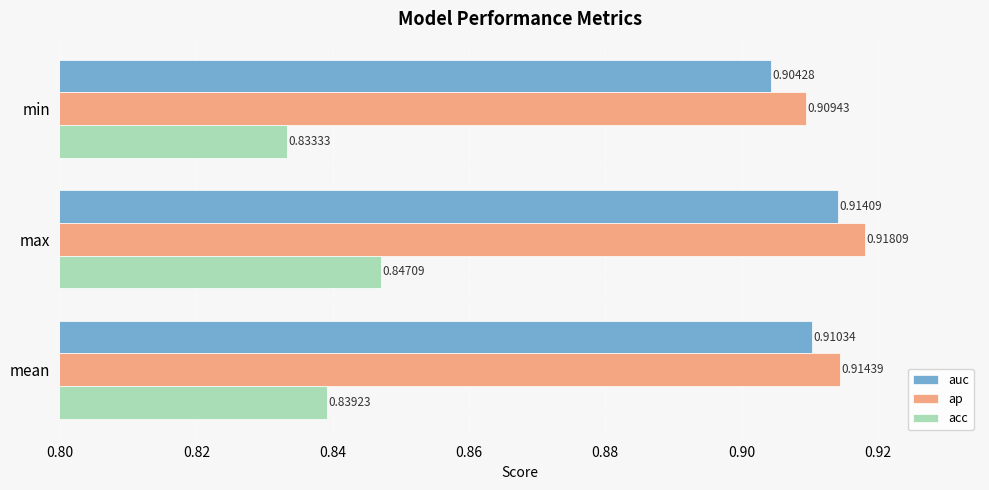

What is the sum of all auc values?

2.7